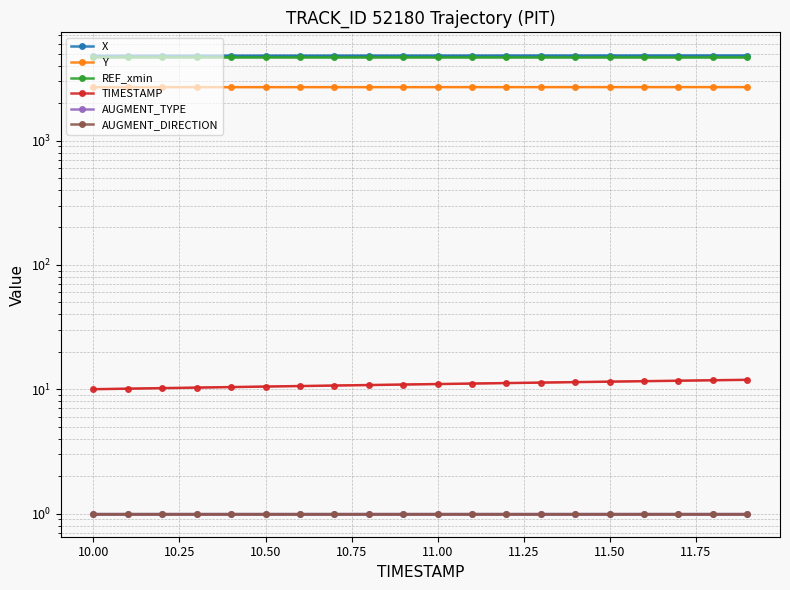

What is the total value across all series at 10.75?

12239.3